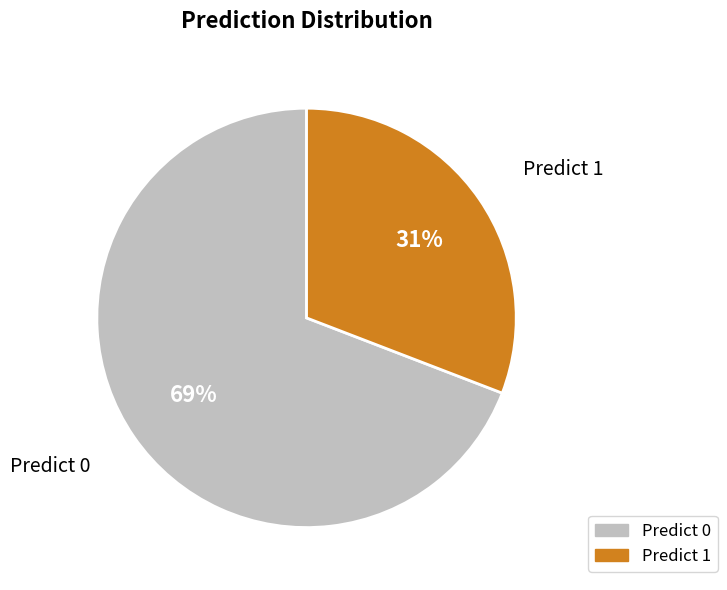

Which slice is the smallest?

Predict 1